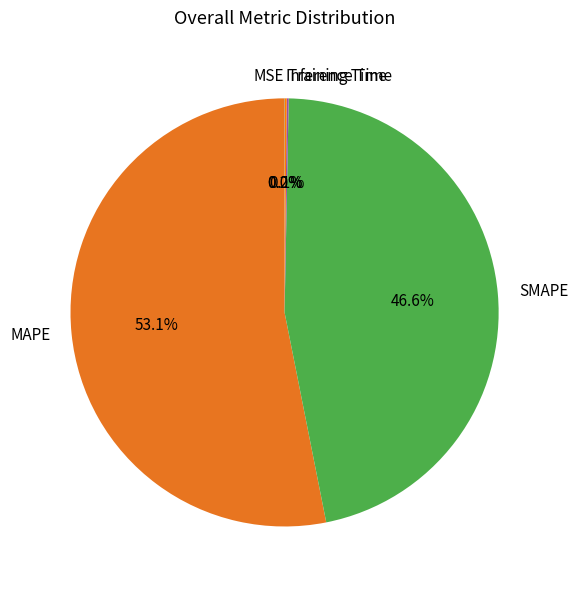

What is the largest slice in the pie chart?

MAPE